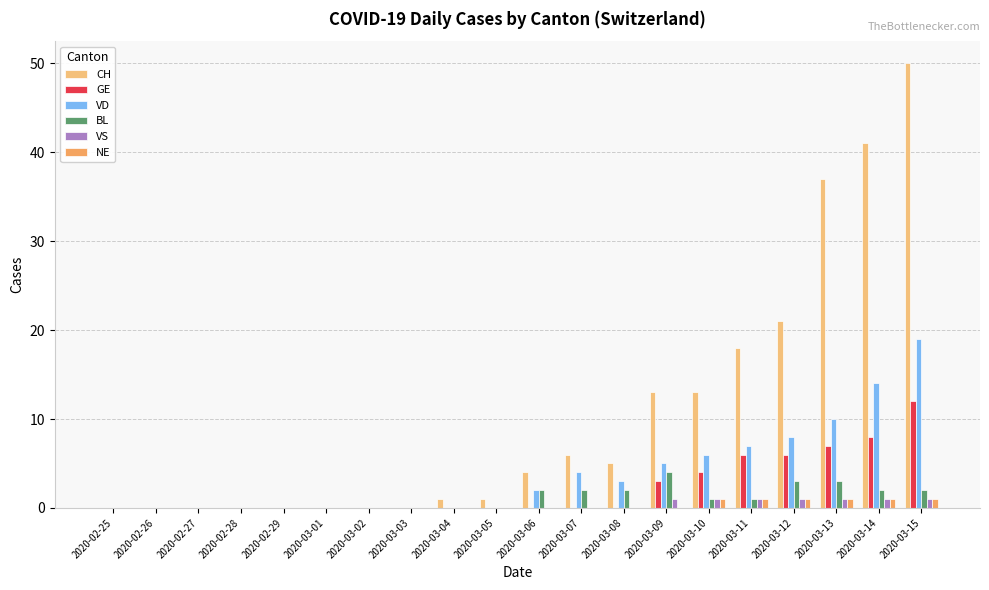

What is the value of the VS bar at the 14th from the left?

1